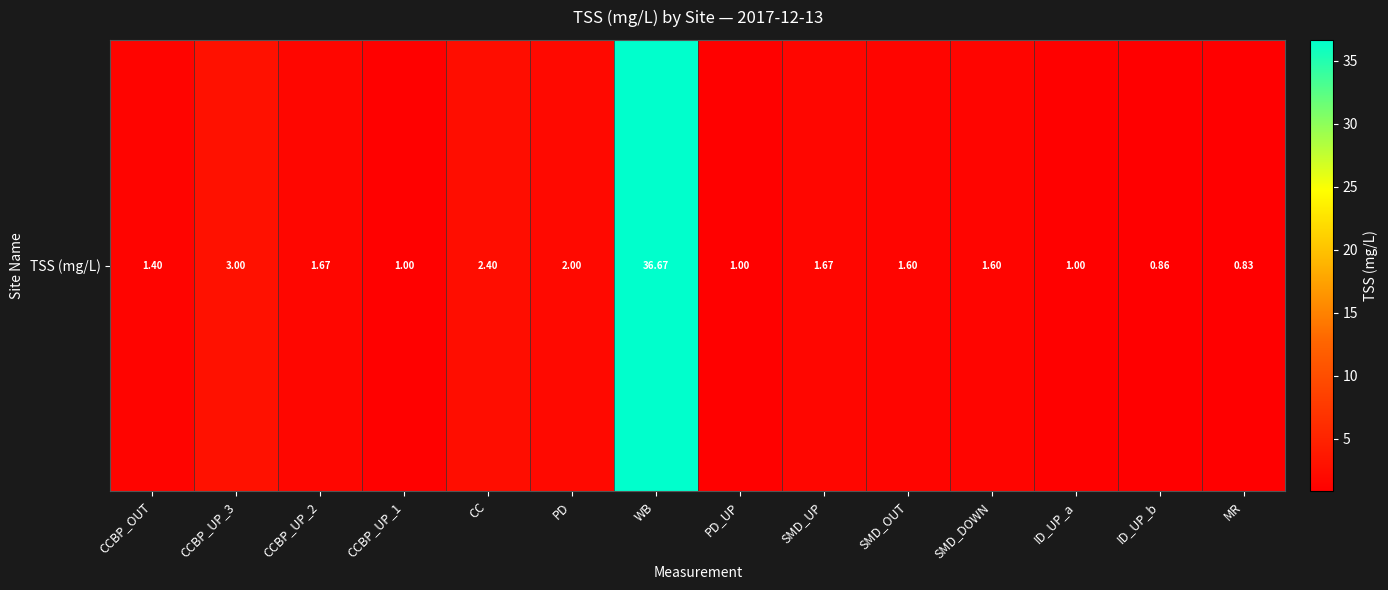

Which label corresponds to the smallest value in the chart?

MR